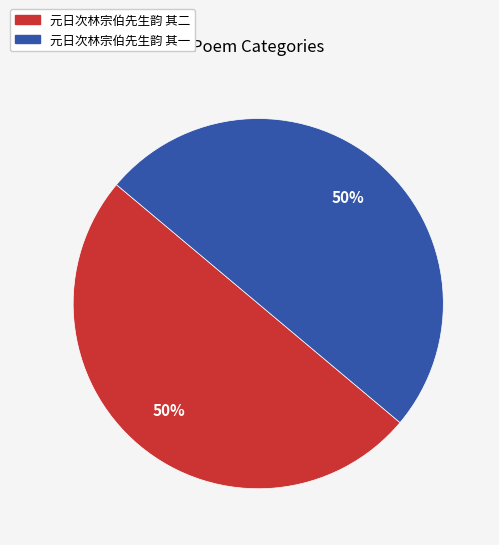

The 元日次林宗伯先生韵 其一 slice represents 55% of the pie. True or false?

False